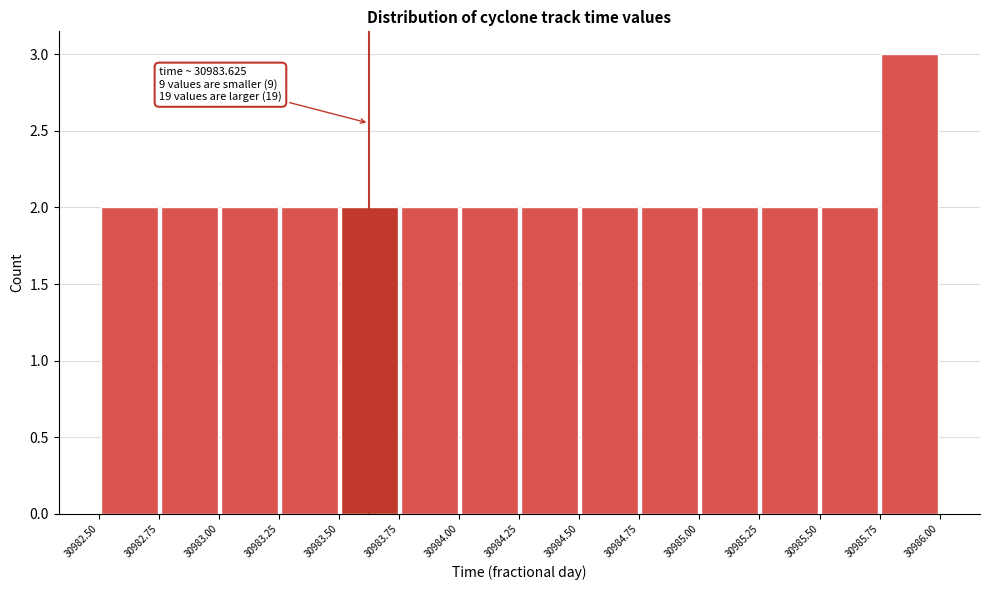

Over which range of the x-axis is the bar tallest?

30985.75 to 30986.00